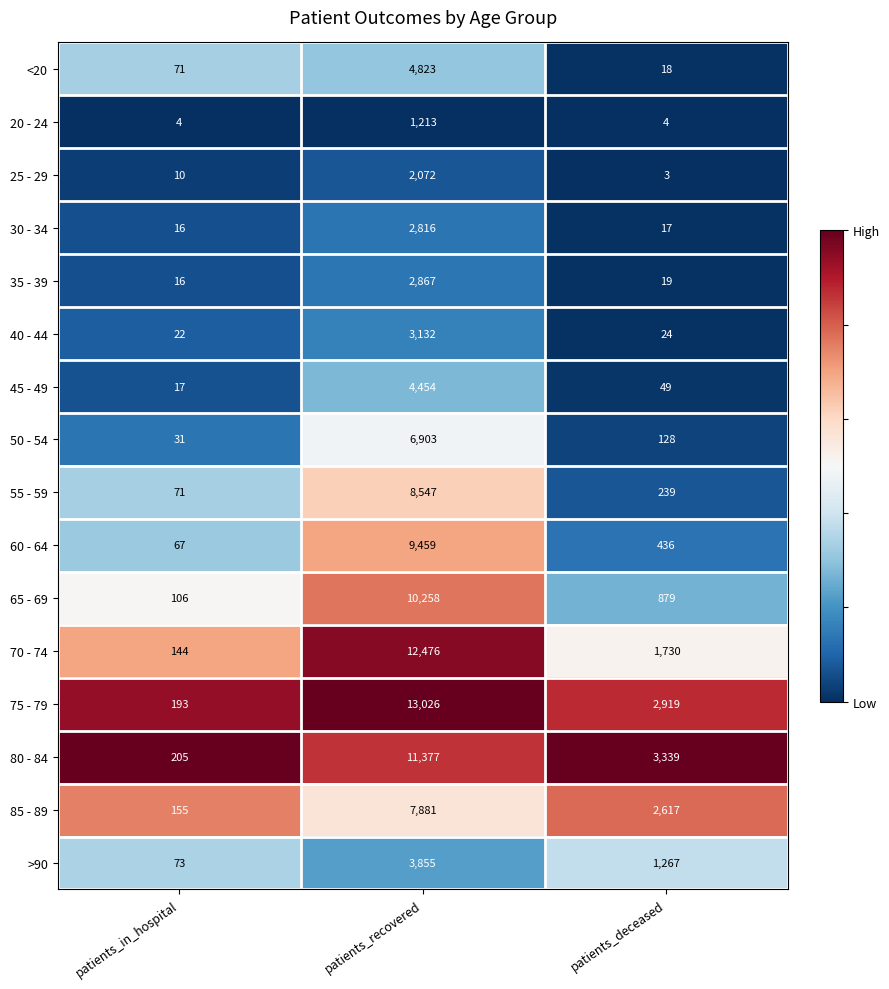

Which category has the lowest value across all series?

patients_deceased